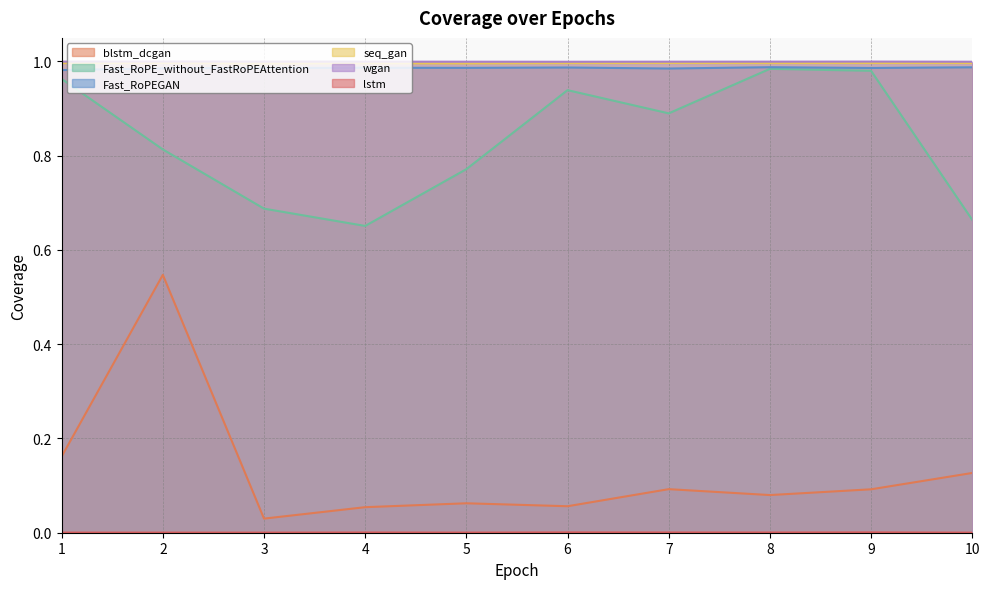

What is the total value across all series at 1?

4.1